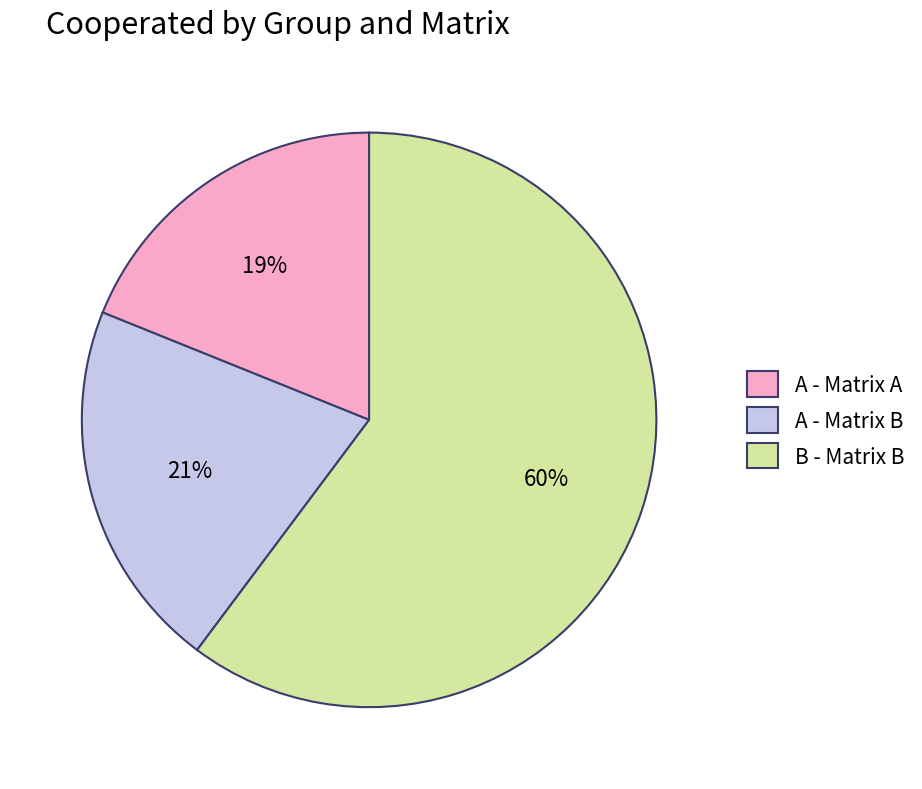

Which slice is the largest?

B - Matrix B